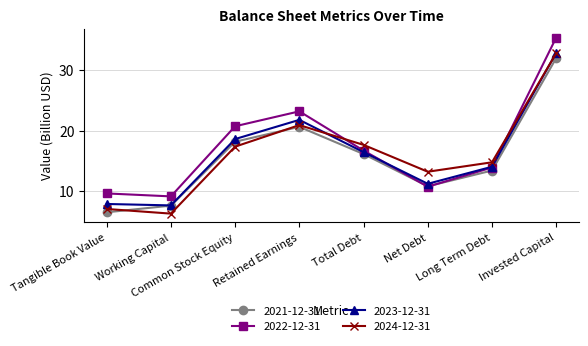

Reading right to left, transcribe all the data shown in this chart.

2021-12-31: Invested Capital=32.0	Long Term Debt=13.4	Net Debt=10.8	Total Debt=16.1	Retained Earnings=20.6	Common Stock Equity=18.2	Working Capital=7.6	Tangible Book Value=6.5
2022-12-31: Invested Capital=35.4	Long Term Debt=13.9	Net Debt=10.7	Total Debt=16.7	Retained Earnings=23.2	Common Stock Equity=20.7	Working Capital=9.1	Tangible Book Value=9.6
2023-12-31: Invested Capital=32.8	Long Term Debt=14.0	Net Debt=11.2	Total Debt=16.4	Retained Earnings=21.8	Common Stock Equity=18.6	Working Capital=7.7	Tangible Book Value=7.9
2024-12-31: Invested Capital=32.8	Long Term Debt=14.8	Net Debt=13.2	Total Debt=17.6	Retained Earnings=20.9	Common Stock Equity=17.4	Working Capital=6.3	Tangible Book Value=7.1